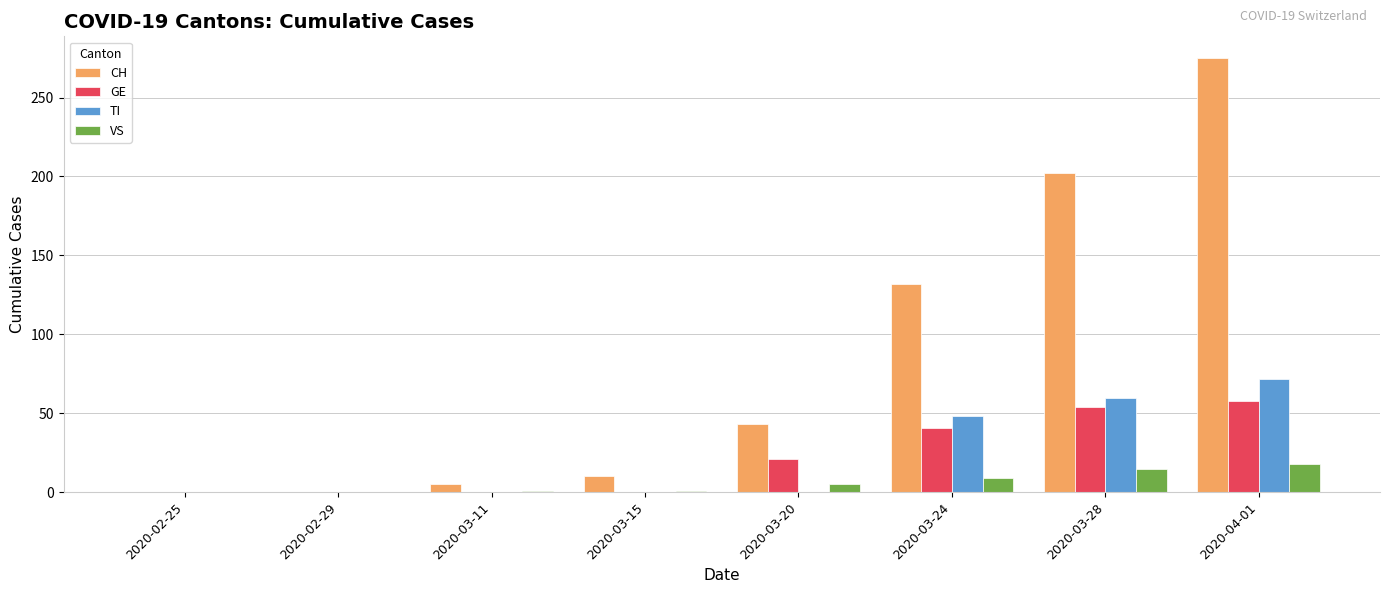

Between 2020-02-29 and 2020-03-20, which series saw the biggest shift?

CH